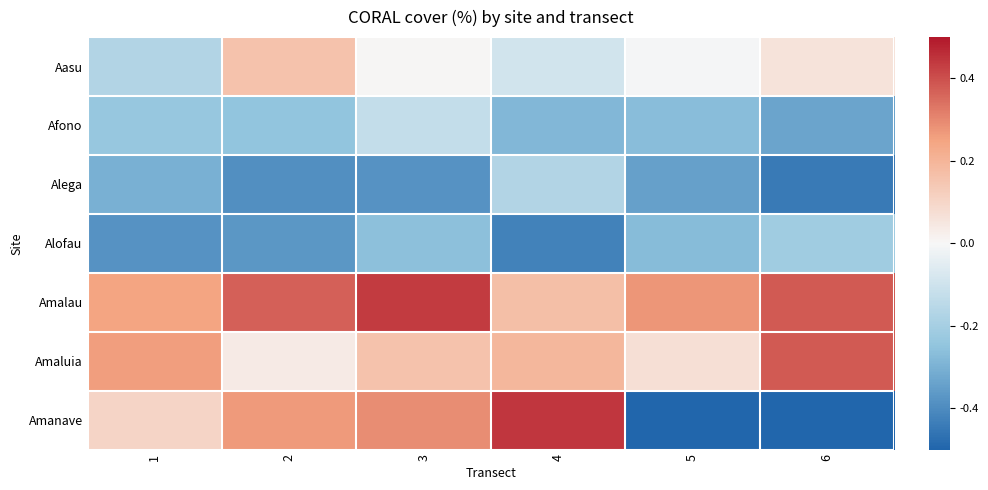

Which has a higher value, 6 or 4?

6